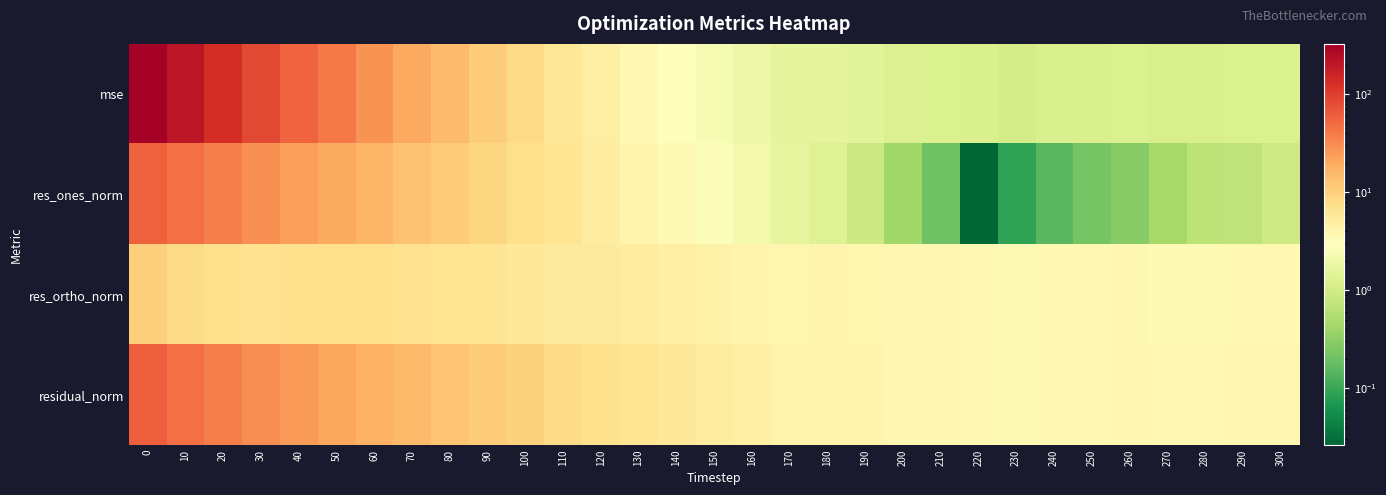

Reading left to right, transcribe all the data shown in this chart.

mse: 0=325.5	10=205.4	20=130.4	30=84.2	40=56.2	50=40.2	60=28.2	70=20.0	80=14.6	90=10.8	100=8.2	110=6.0	120=4.9	130=3.6	140=3.0	150=2.4	160=1.9	170=1.6	180=1.6	190=1.5	200=1.3	210=1.2	220=1.2	230=1.1	240=1.2	250=1.2	260=1.2	270=1.1	280=1.2	290=1.2	300=1.2
res_ones_norm: 0=58.9	10=46.8	20=37.2	30=29.6	40=23.8	50=19.7	60=15.9	70=13.1	80=10.9	90=9.0	100=7.6	110=6.1	120=5.0	130=4.0	140=3.4	150=2.7	160=2.1	170=1.6	180=1.3	190=0.9	200=0.4	210=0.2	220=0.0	230=0.1	240=0.2	250=0.2	260=0.3	270=0.5	280=0.7	290=0.7	300=1.0
res_ortho_norm: 0=10.5	10=8.2	20=7.2	30=7.0	40=7.1	50=7.4	60=7.5	70=7.0	80=6.4	90=6.2	100=5.8	110=5.3	120=5.3	130=4.9	140=4.5	150=4.3	160=4.1	170=3.9	180=4.0	190=3.9	200=3.7	210=3.7	220=3.6	230=3.4	240=3.6	250=3.6	260=3.7	270=3.5	280=3.5	290=3.6	300=3.6
residual_norm: 0=59.8	10=47.5	20=37.9	30=30.4	40=24.9	50=21.0	60=17.6	70=14.8	80=12.7	90=10.9	100=9.5	110=8.1	120=7.3	130=6.3	140=5.7	150=5.1	160=4.6	170=4.2	180=4.2	190=4.0	200=3.7	210=3.7	220=3.6	230=3.4	240=3.6	250=3.6	260=3.7	270=3.5	280=3.6	290=3.7	300=3.7